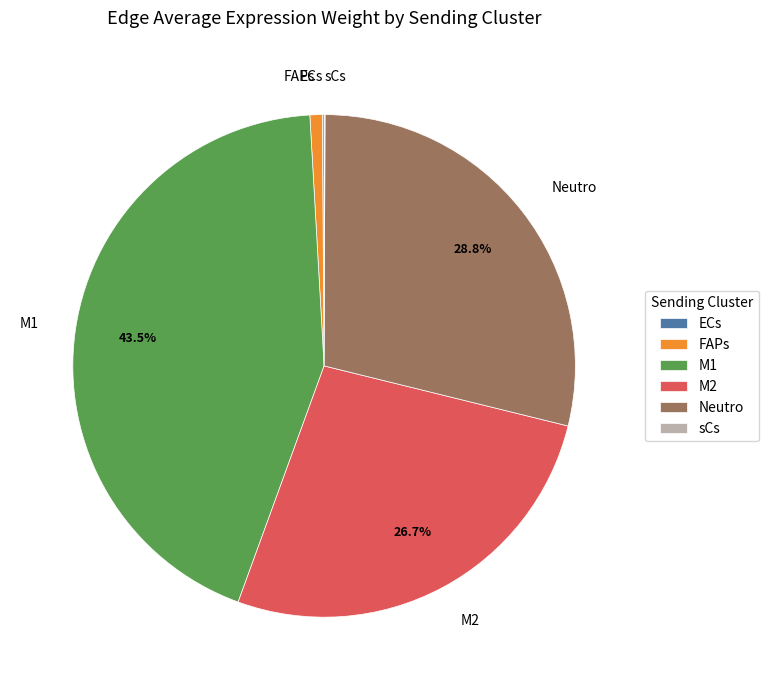

What percentage is NOT represented by Neutro?

71.2%